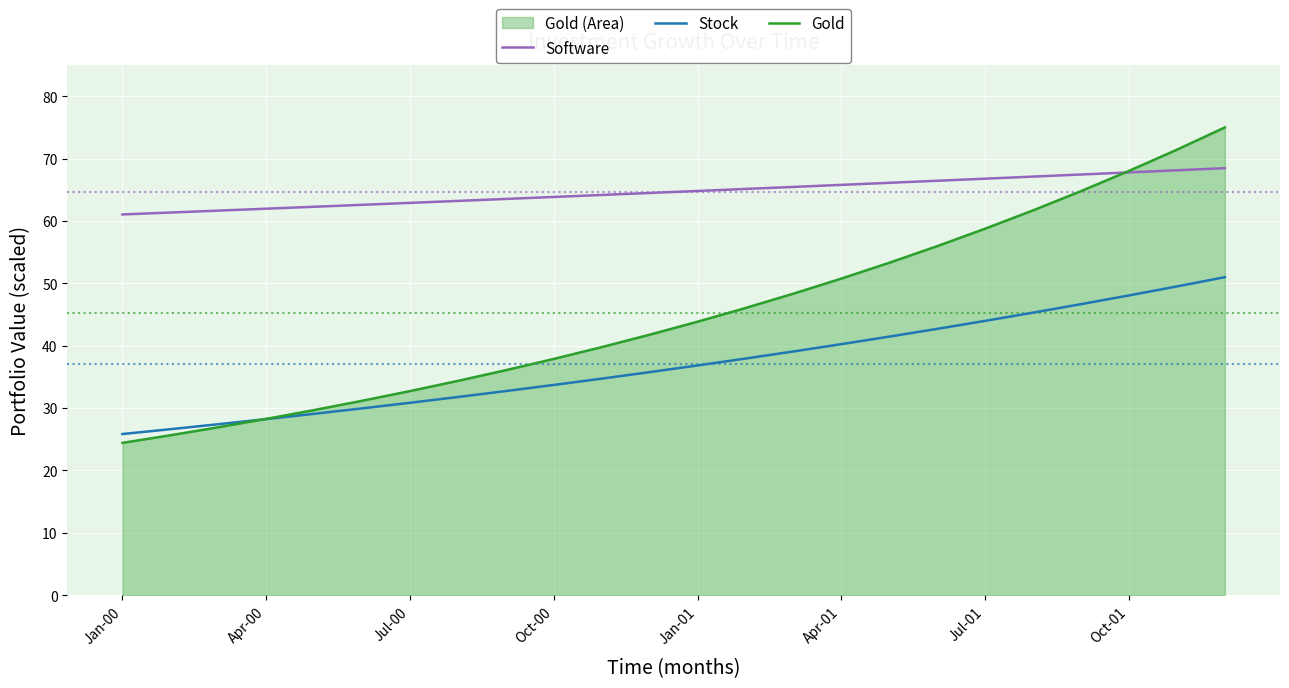

Which series has the largest total across all categories?

Software